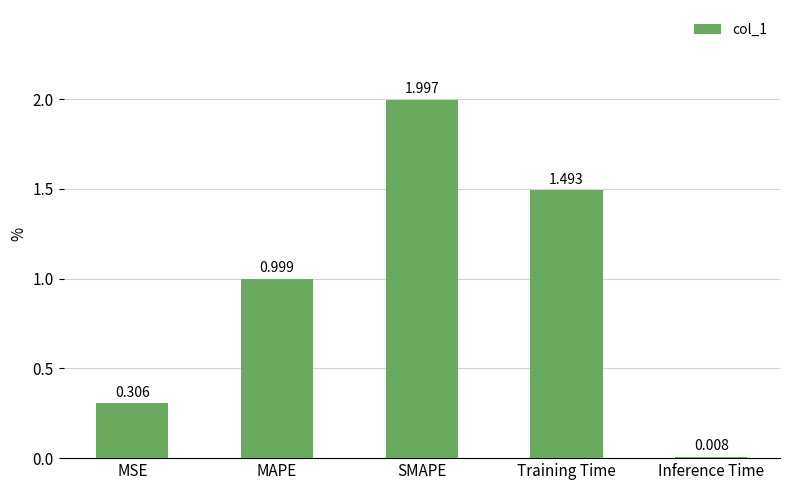

What is the sum of the values at Training Time and SMAPE?

3.5